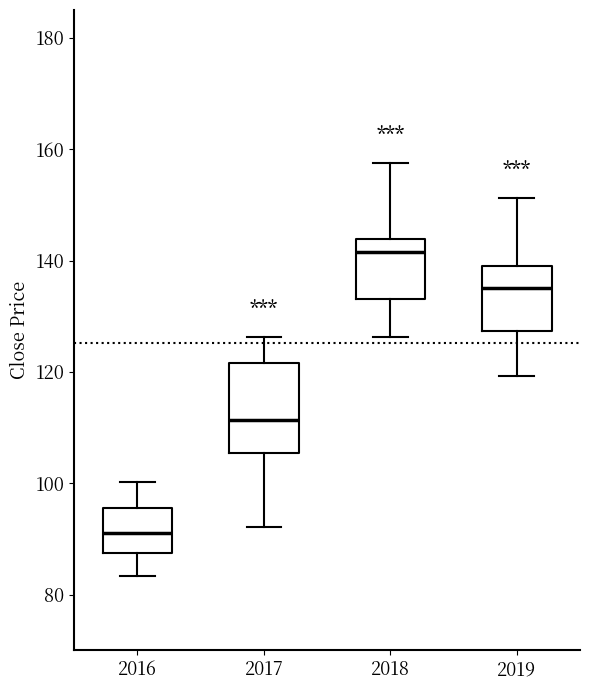

Reading left to right, transcribe this box plot: for each box, give where its median line is, the range the box spans, and where its two whiskers end, as read against the y-axis. The values are not printed on the chart, so give them approximately, as read against the axis.

2016: median 92, box 88 to 96, whiskers 84 to 100
2017: median 112, box 106 to 122, whiskers 92 to 126
2018: median 142, box 134 to 144, whiskers 126 to 158
2019: median 136, box 128 to 140, whiskers 120 to 152